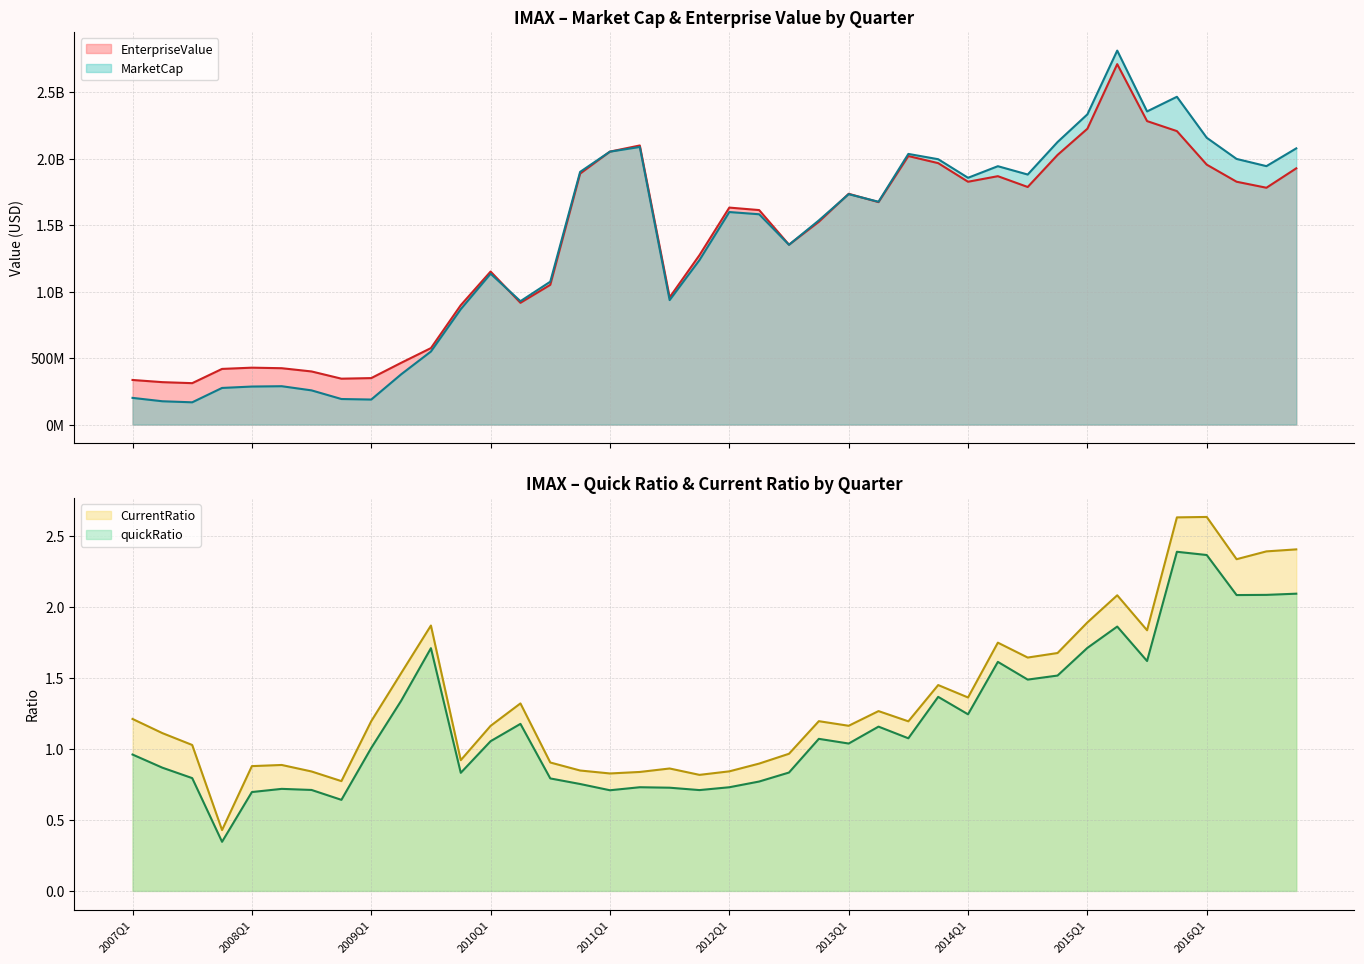

At which label does quickRatio first exceed 1?

2009Q1